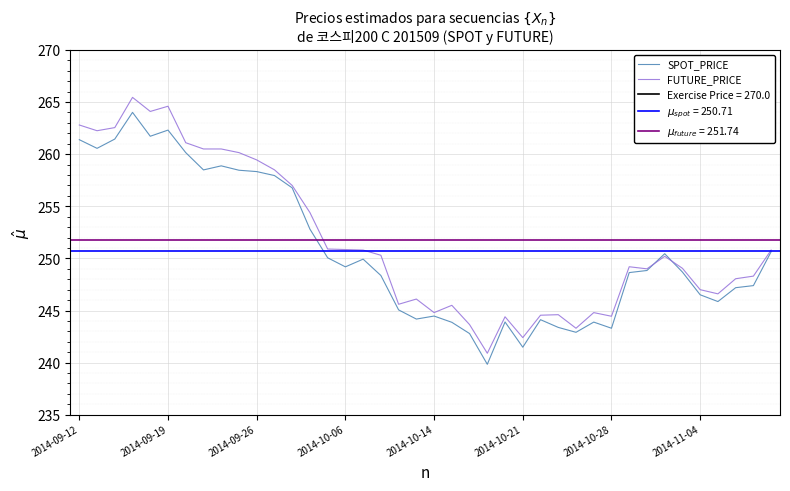

The FUTURE_PRICE series shows 85.8 at 2014-10-28. True or false?

False